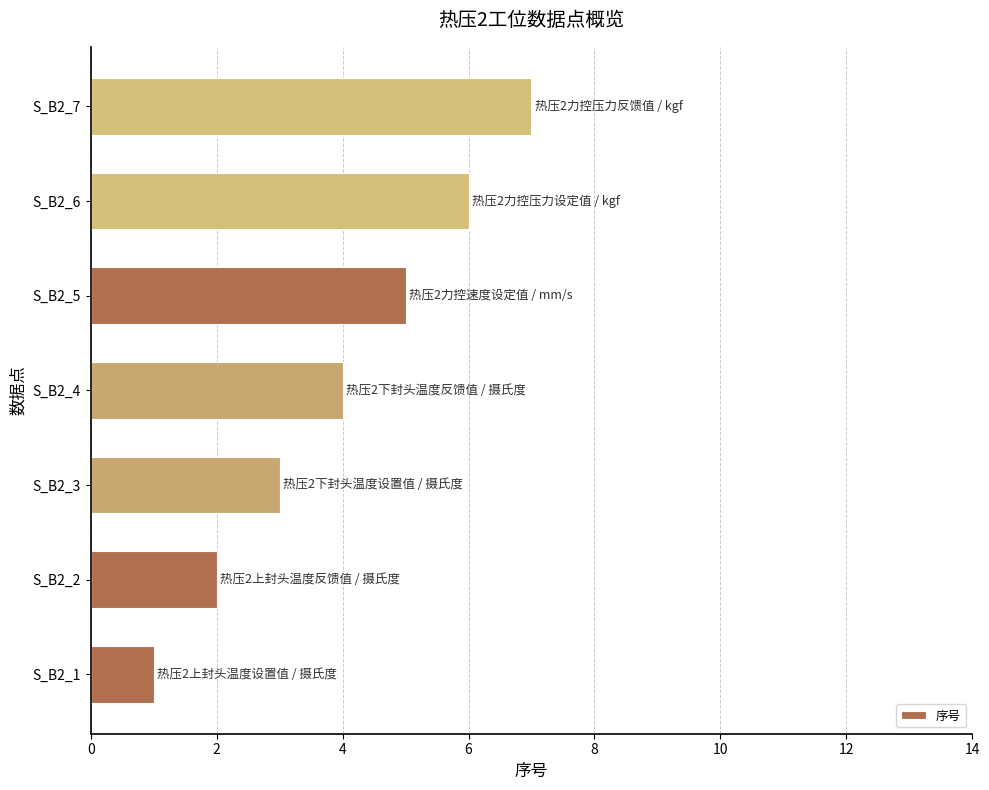

Rank the categories by value from lowest to highest.

S_B2_1, S_B2_2, S_B2_3, S_B2_4, S_B2_5, S_B2_6, S_B2_7